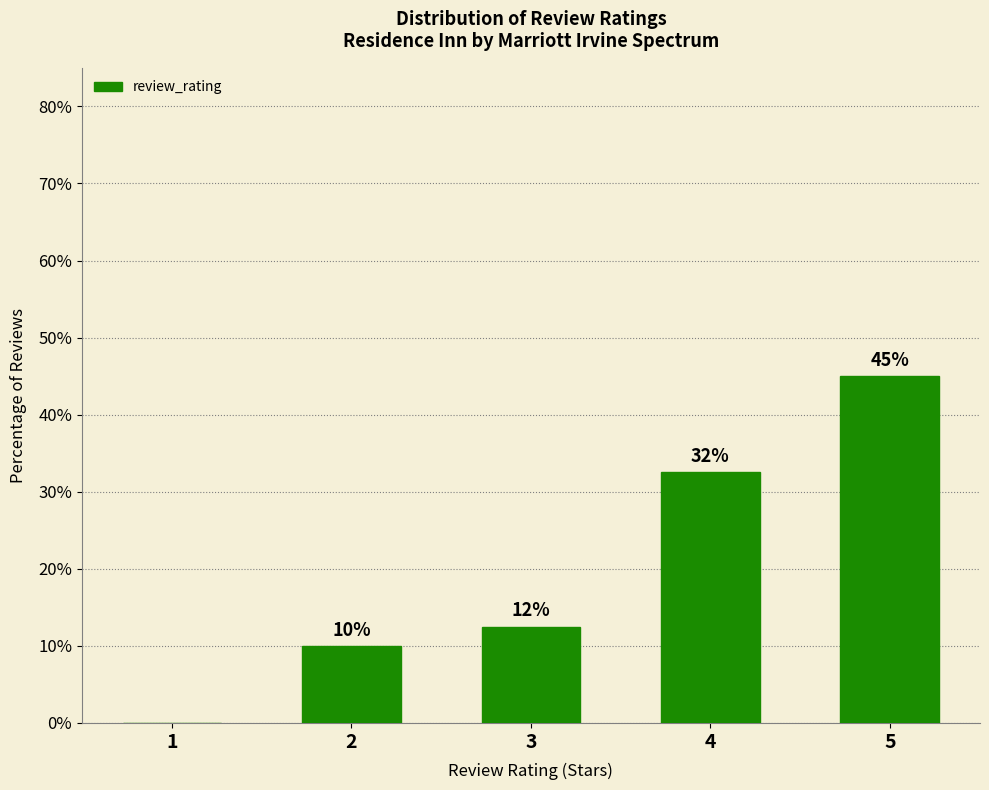

How many data points are above 12?

3